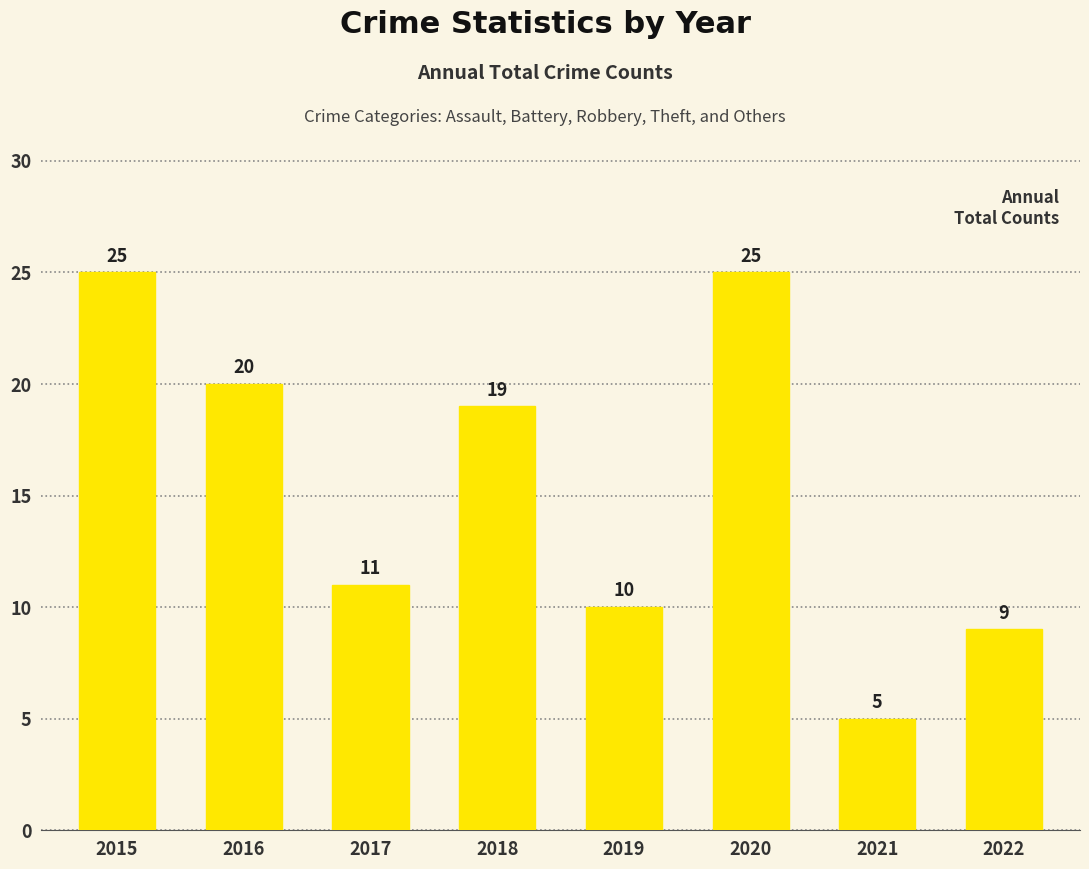

Reading left to right, list all the values displayed in this chart.

2015=25	2016=20	2017=11	2018=19	2019=10	2020=25	2021=5	2022=9